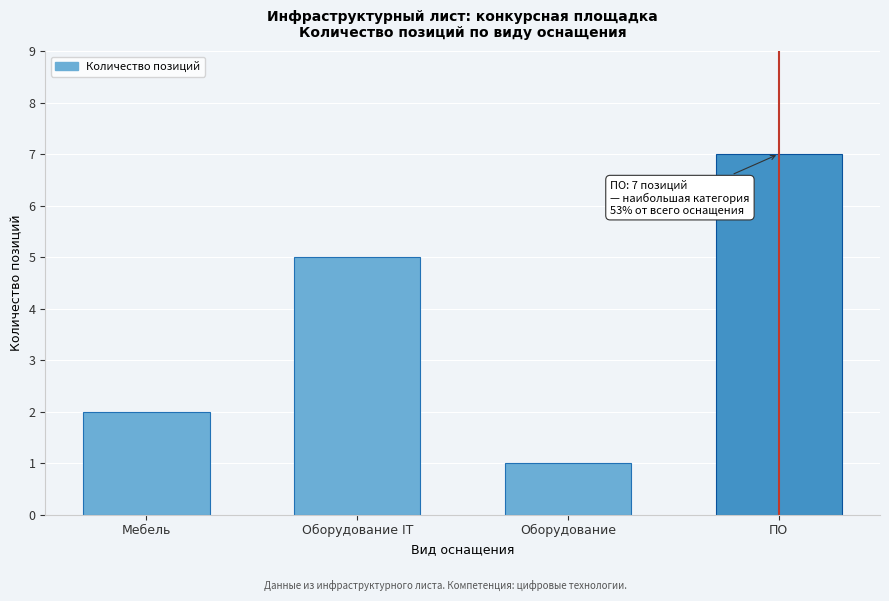

Reading left to right, list all the values displayed in this chart.

2	5	1	7